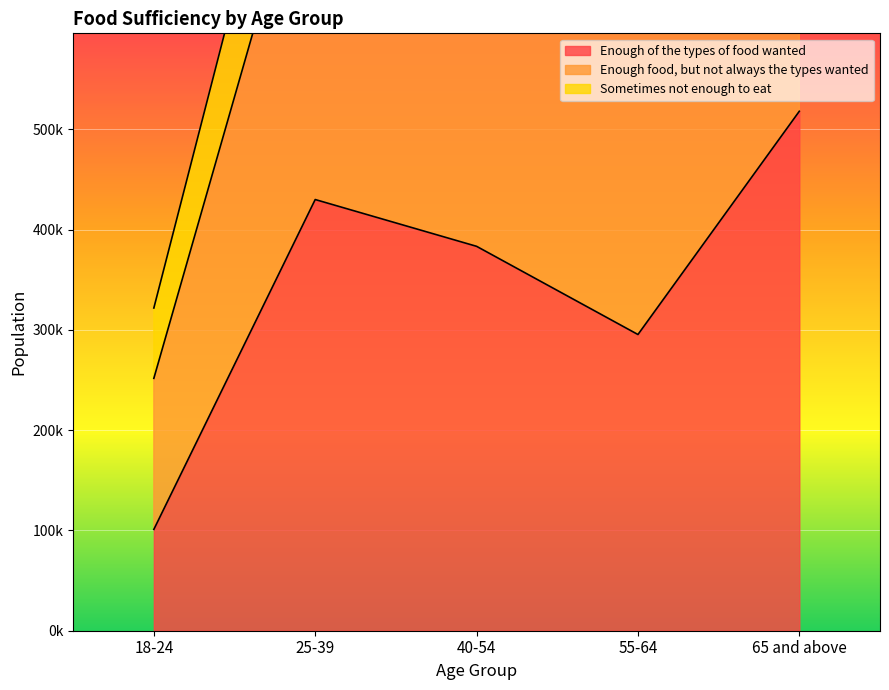

Does the chart display data point markers on the line(s)?

No